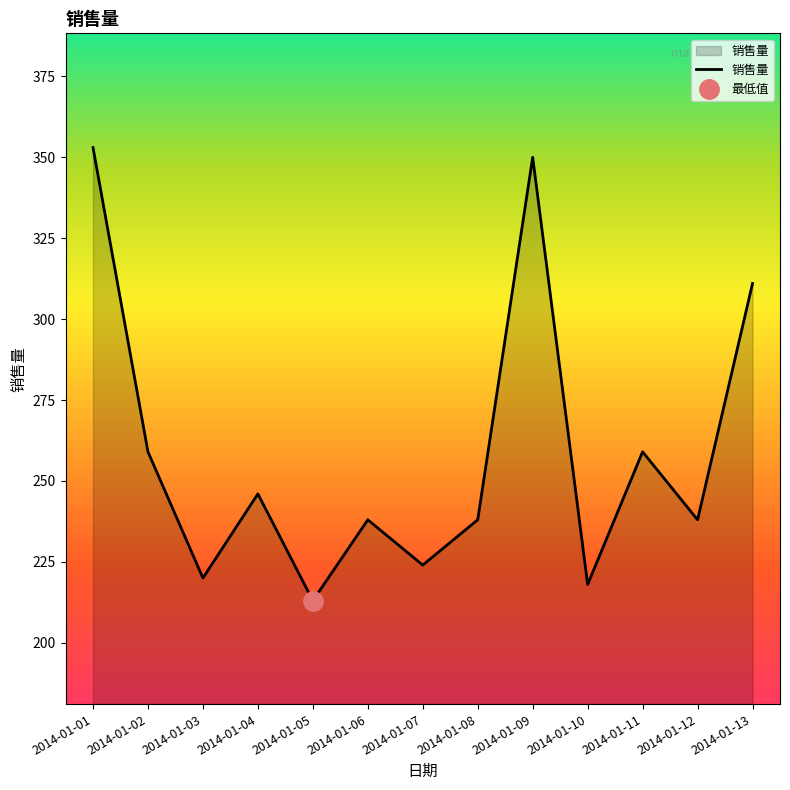

List the labels in order of value, smallest first.

2014-01-05, 2014-01-10, 2014-01-03, 2014-01-07, 2014-01-06, 2014-01-08, 2014-01-12, 2014-01-04, 2014-01-02, 2014-01-11, 2014-01-13, 2014-01-09, 2014-01-01